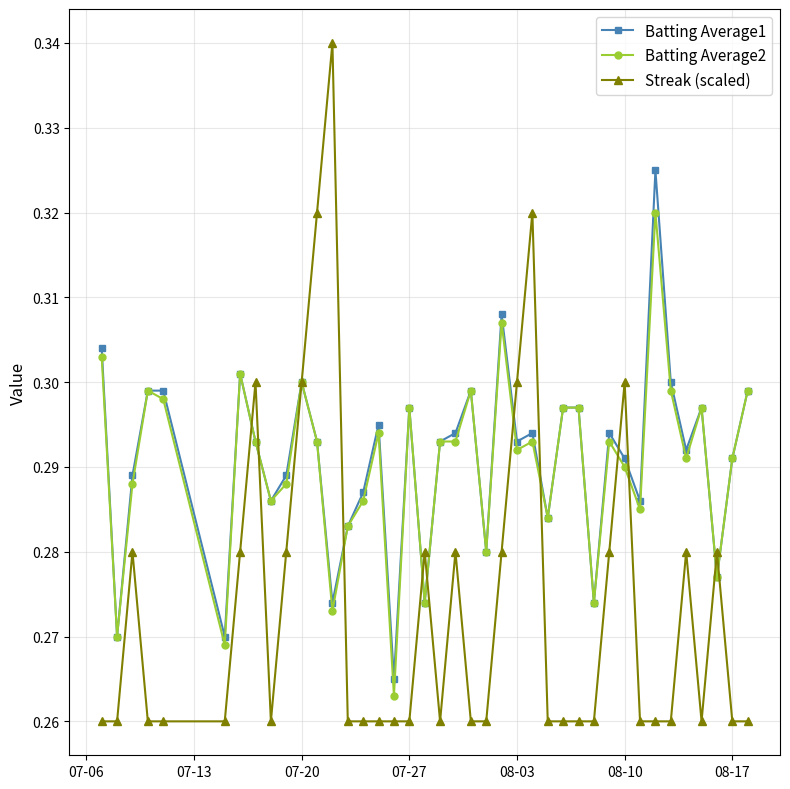

Does the chart display data point markers on the line(s)?

Yes